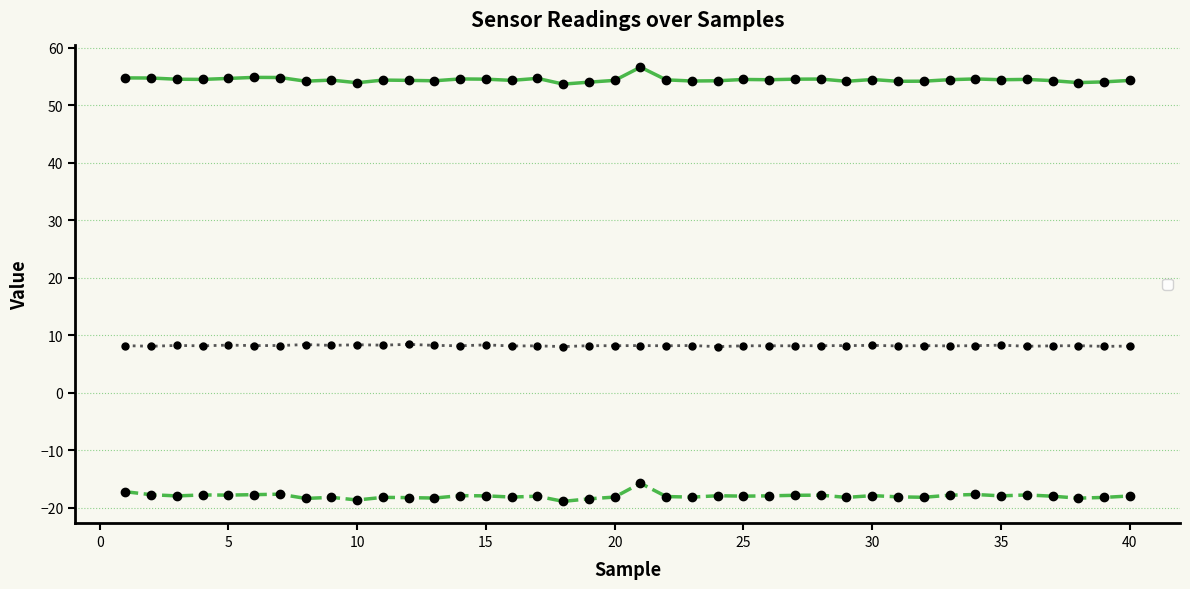

Is the value of ___hum_diffR at 26 greater than the value of __temp_diffR at 18?

No